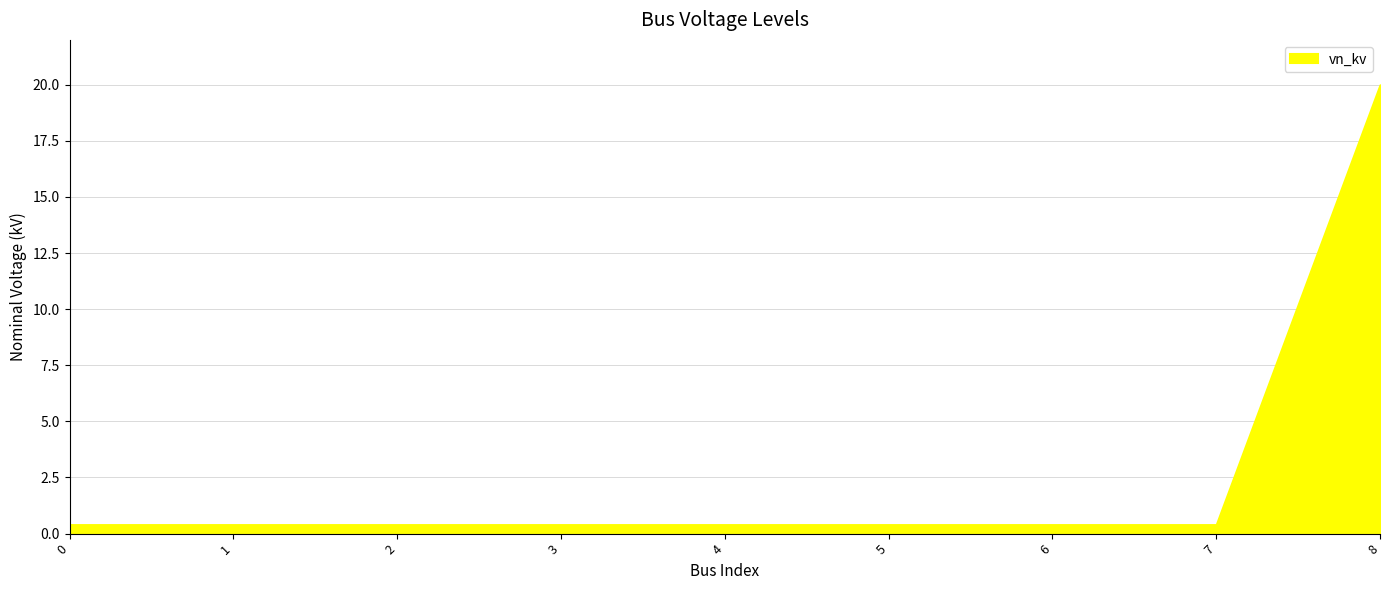

Reading left to right, list all the values displayed in this chart.

0=0.4	1=0.4	2=0.4	3=0.4	4=0.4	5=0.4	6=0.4	7=0.4	8=20.0